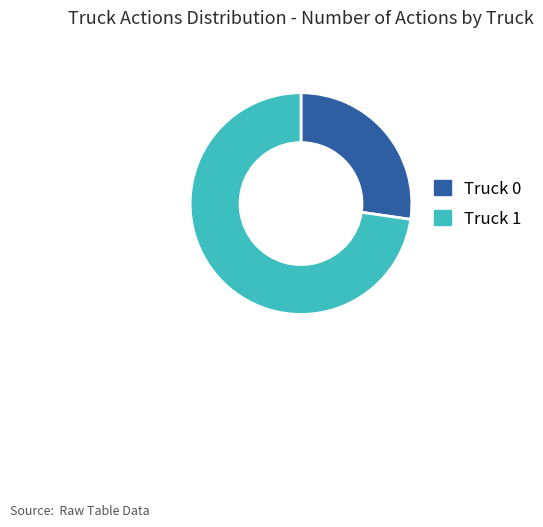

True or false: Truck 0 accounts for 27% of the total.

True